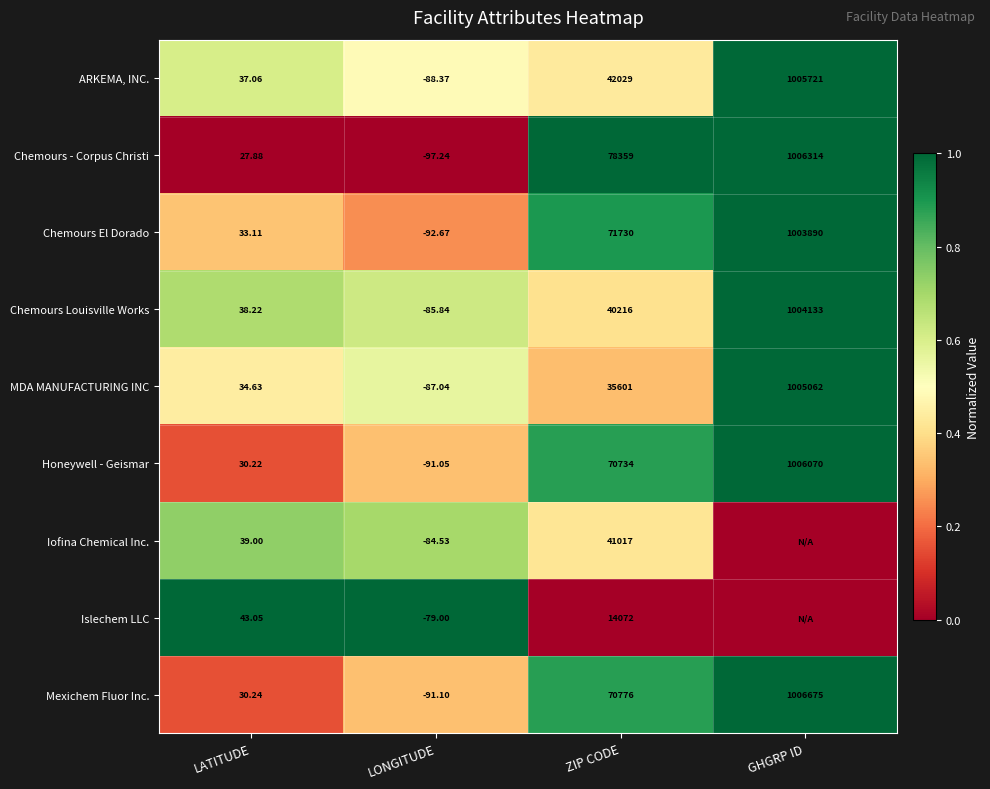

Between LATITUDE and GHGRP ID, which is larger?

GHGRP ID